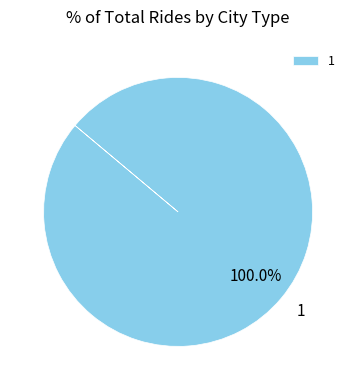

Rank the categories by value from highest to lowest.

1